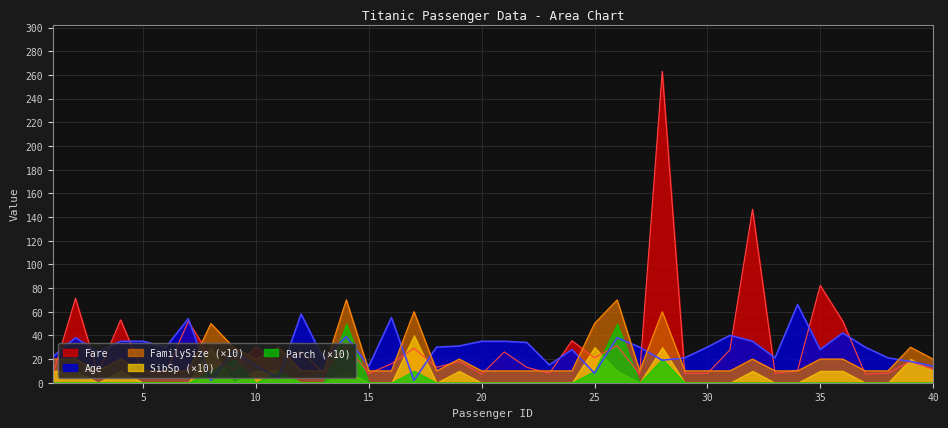

The value of Fare at 6 is 8.5. True or false?

True